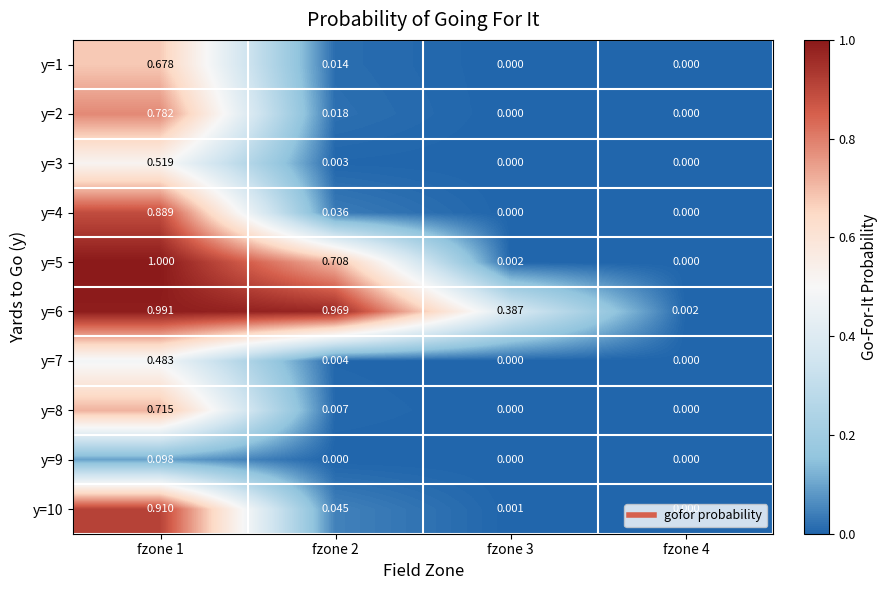

Rank the series by their maximum value, from lowest to highest.

y=9, y=7, y=3, y=1, y=8, y=2, y=4, y=10, y=6, y=5